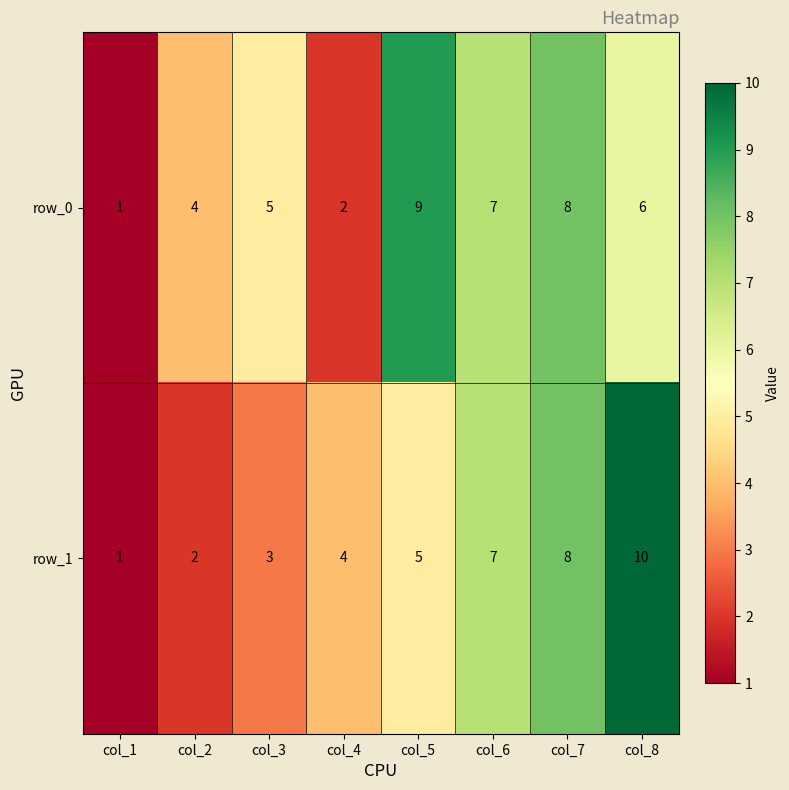

Reading left to right, transcribe all the data shown in this chart.

row_0: col_1=1	col_2=4	col_3=5	col_4=2	col_5=9	col_6=7	col_7=8	col_8=6
row_1: col_1=1	col_2=2	col_3=3	col_4=4	col_5=5	col_6=7	col_7=8	col_8=10